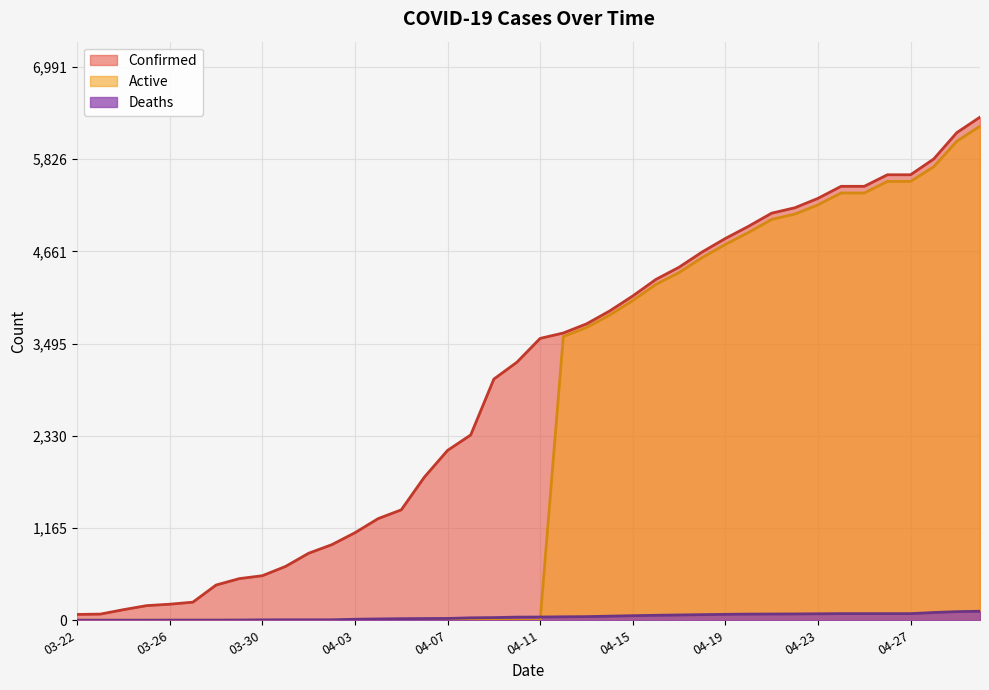

How many lines are shown in the chart?

3